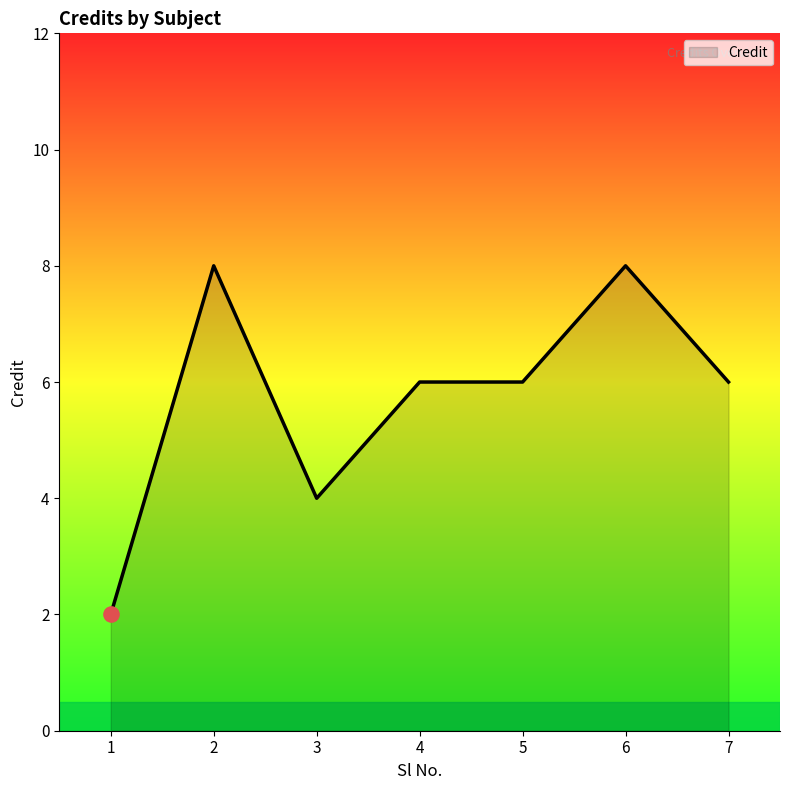

Approximately how many times larger is the value at 6 compared to 2?

1.0